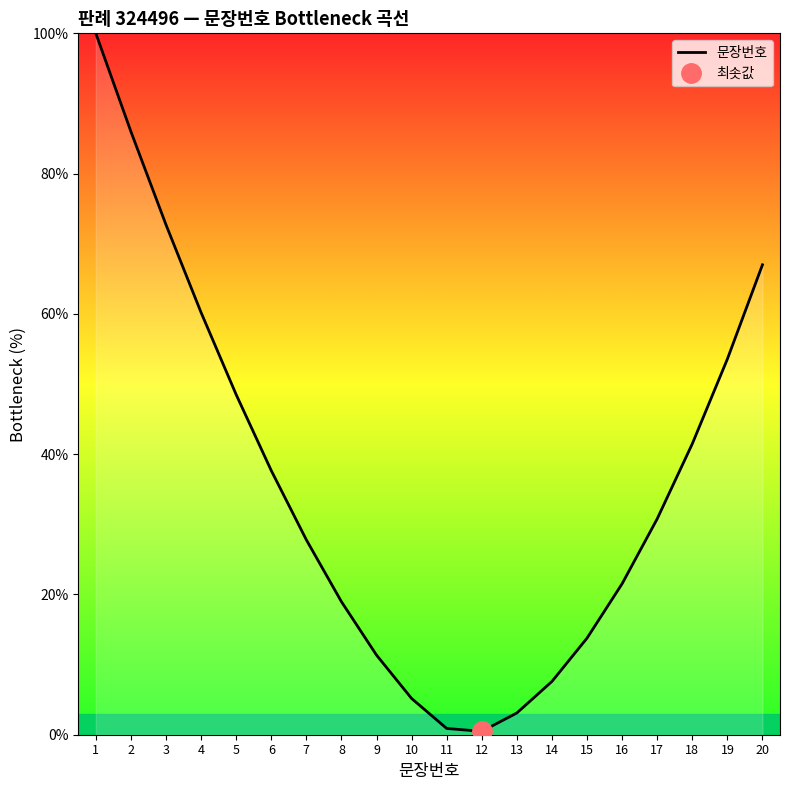

What is the change in value from 4 to 16?

-38.7